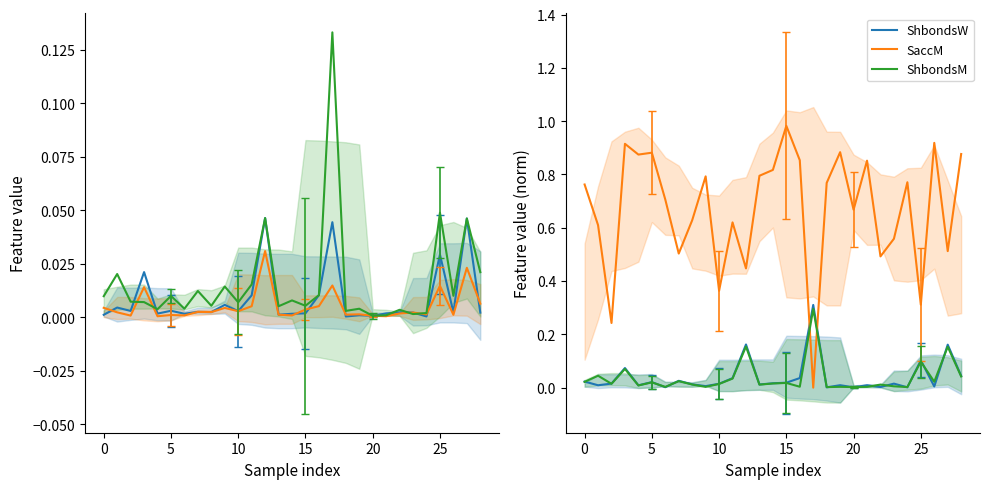

Between 20 and 23, which series saw the biggest shift?

SaccM